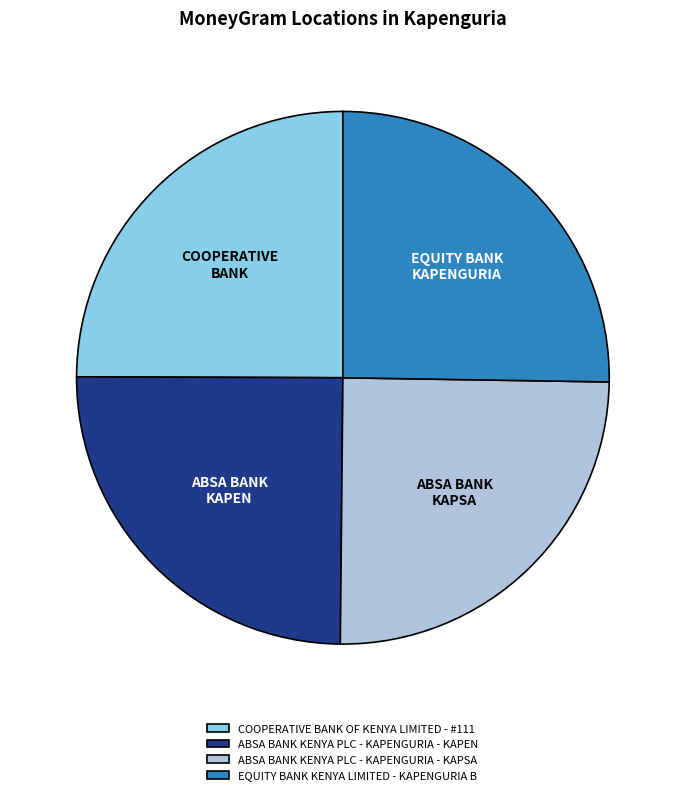

Approximately how many times larger is the value at ABSA BANK KENYA PLC - KAPENGURIA - KAPEN compared to EQUITY BANK KENYA LIMITED - KAPENGURIA B?

1.0